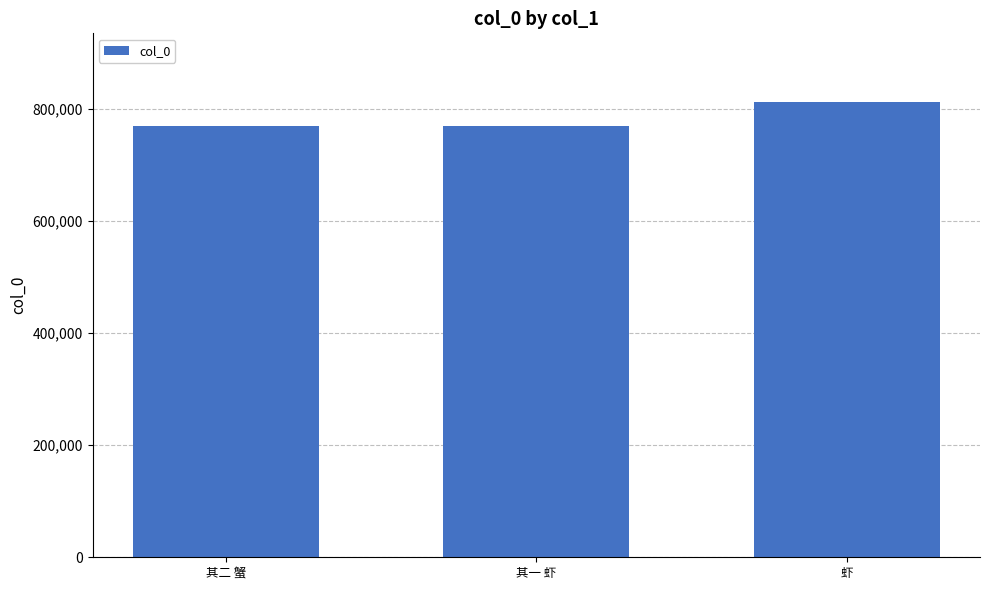

Approximately how many times larger is the value at 其一 虾 compared to 其二 蟹?

1.0